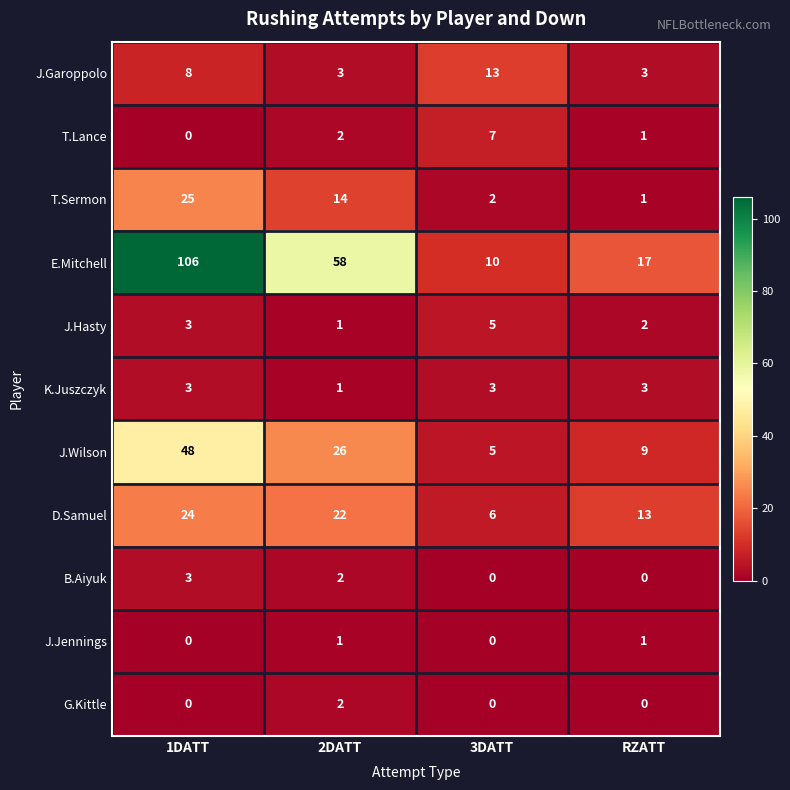

What is the sum of the T.Sermon values at RZATT and 2DATT?

15